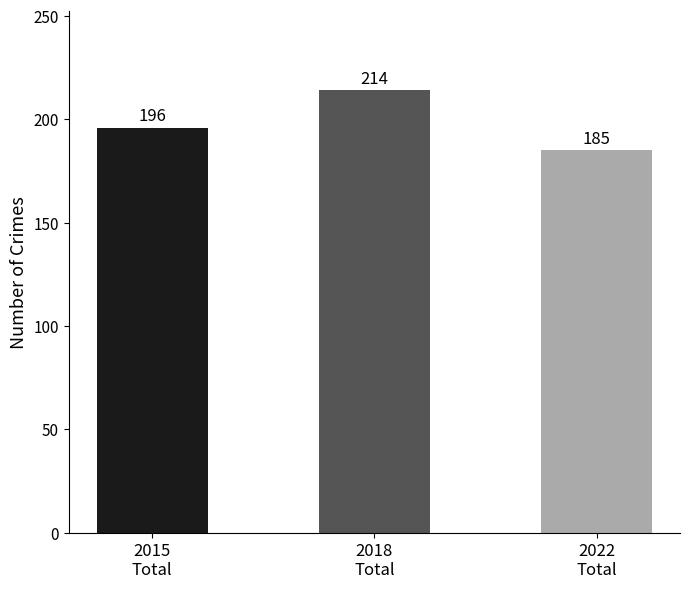

What position from the left is 2015
Total?

1